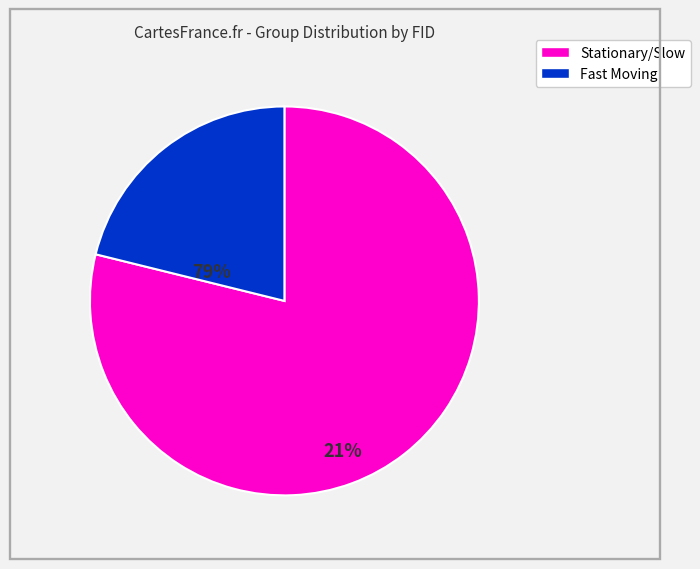

Is there any slice that represents more than half of the pie?

Yes